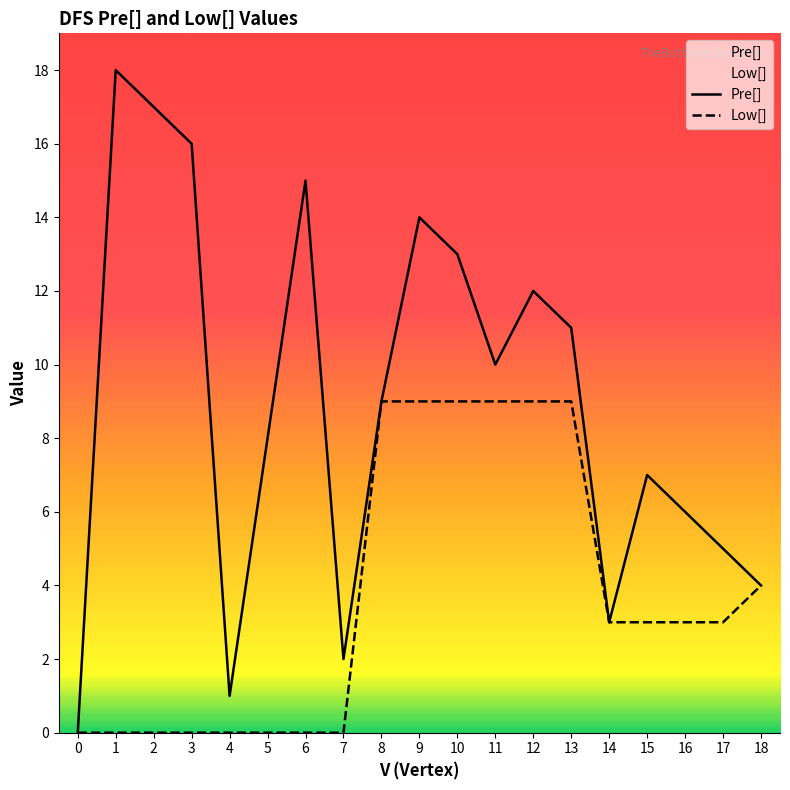

Is it true that Pre[] equals 11 at 2?

False